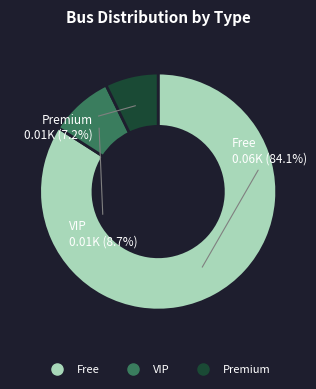

Is there any slice that represents more than half of the pie?

Yes